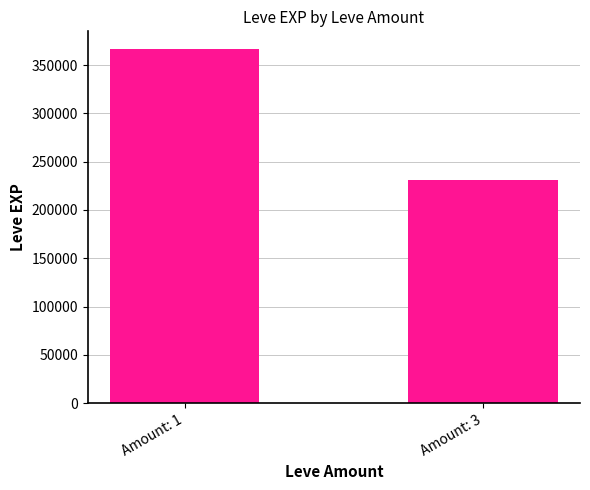

How many series are shown in this chart?

1